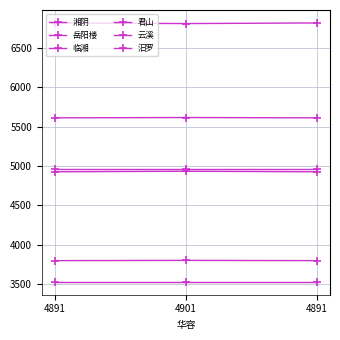

Reading left to right, extract all data points from this chart.

湘阴: 5611	5615	5611
岳阳楼: 6818	6810	6818
临湘: 4925	4932	4925
君山: 3795	3798	3795
云溪: 3526	3526	3526
汨罗: 4961	4961	4961